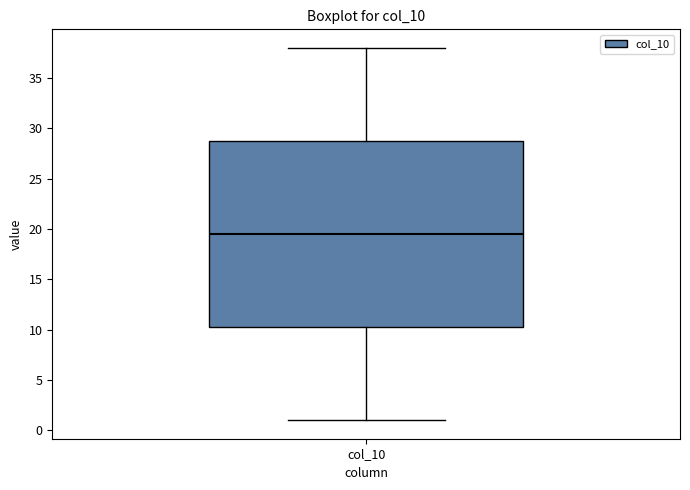

Where is the upper edge of the box for col_10 on the y-axis? The values are not printed on the chart, so give them approximately, as read against the axis.

29.0